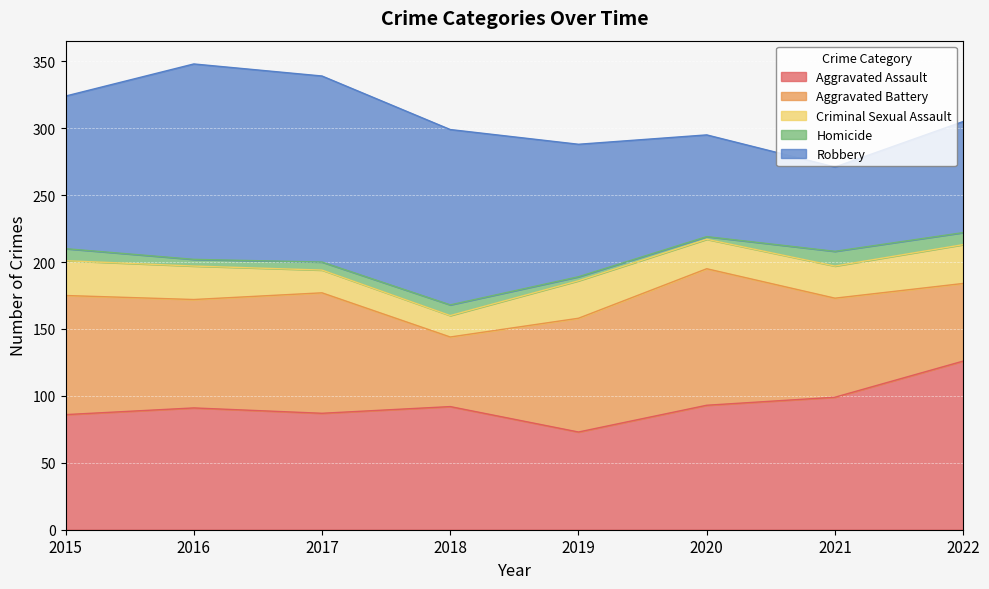

Does the chart display data point markers on the line(s)?

No